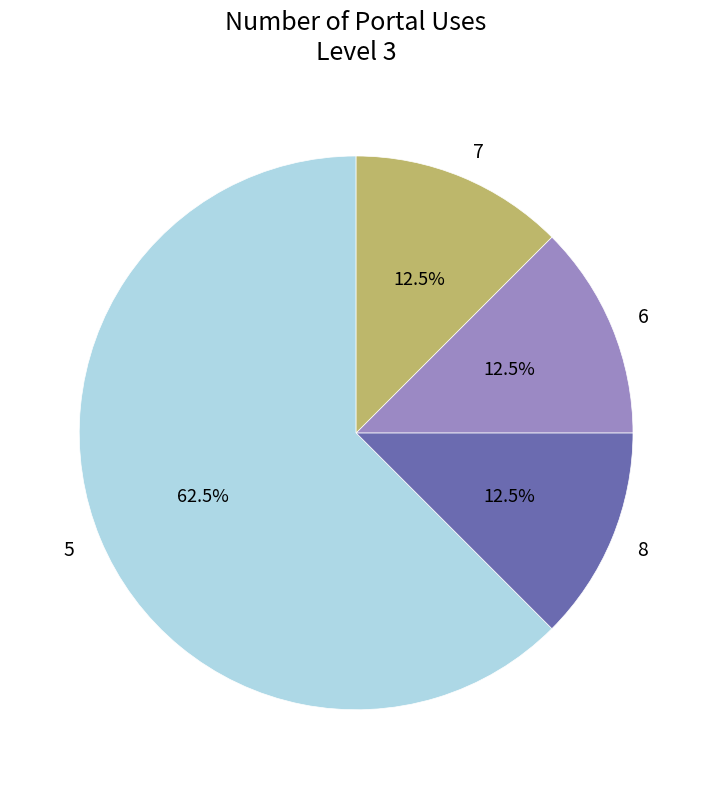

Which category has the biggest portion of the pie?

5